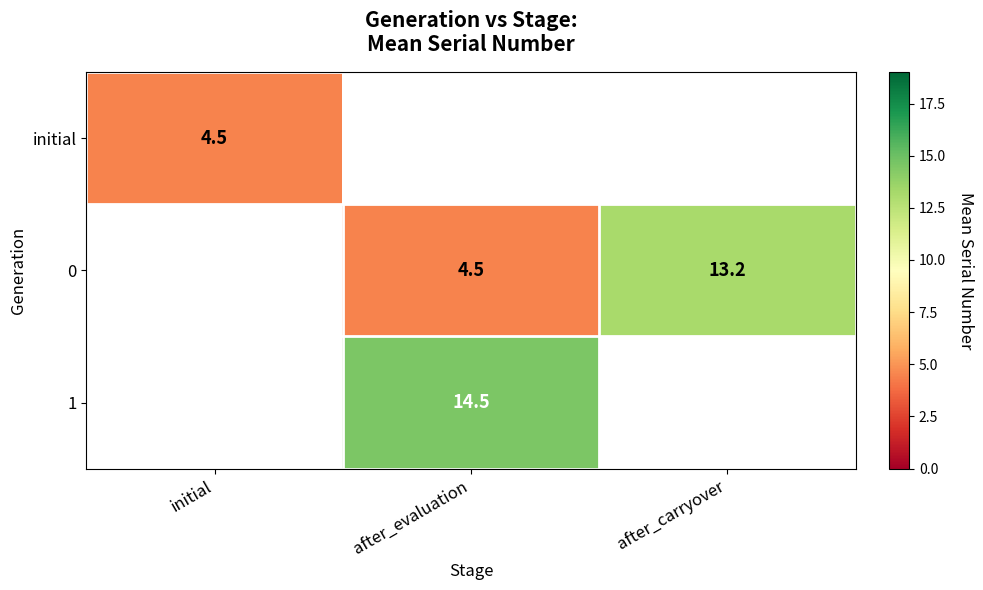

The value of 0 at after_carryover is 19.5. True or false?

False